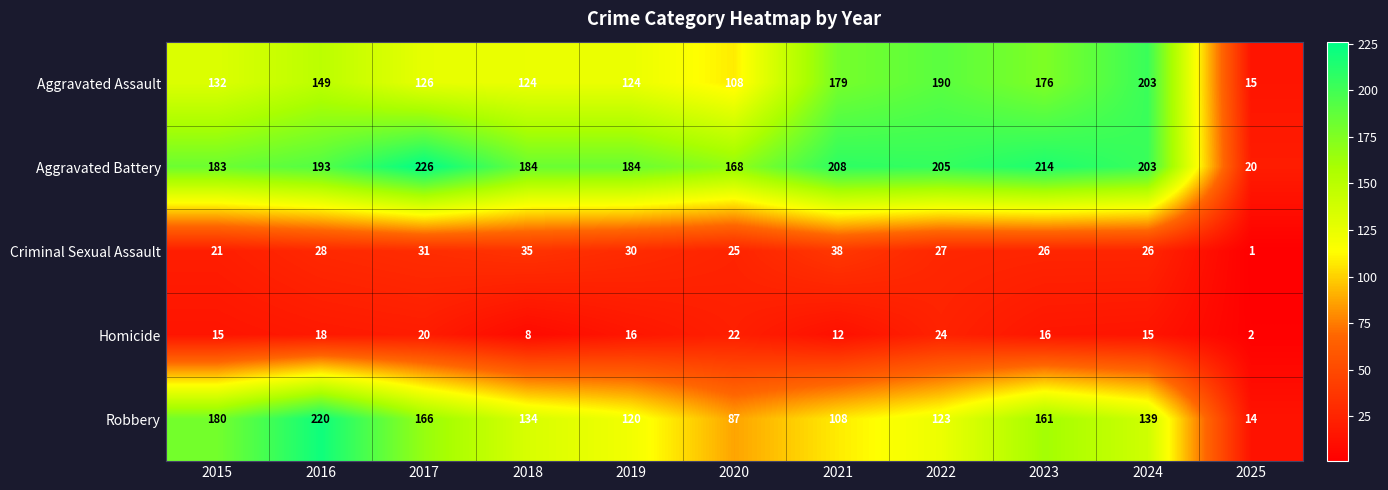

What is the total value across all series at 2016?

608